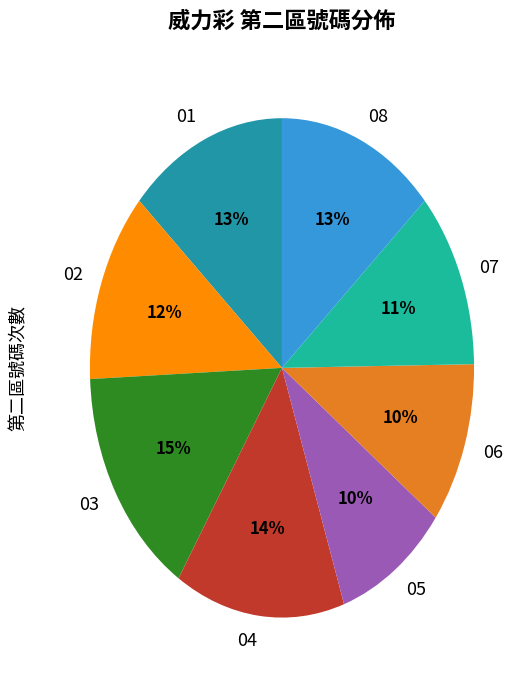

Does 02 represent more than half of the total?

No